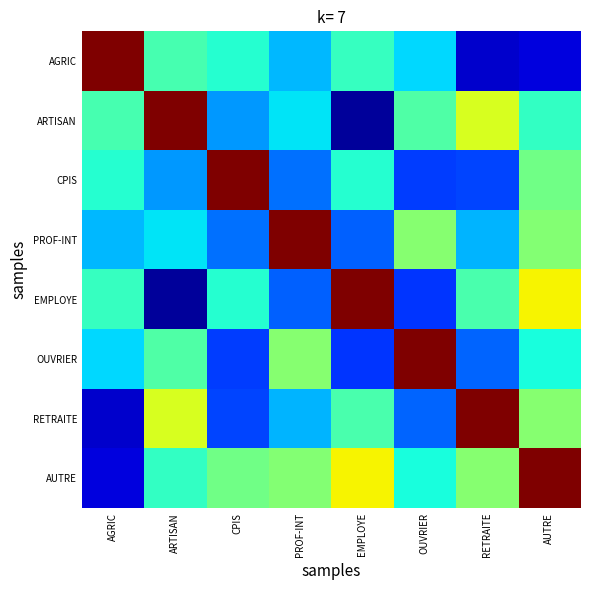

Which series has the largest total across all categories?

AUTRE